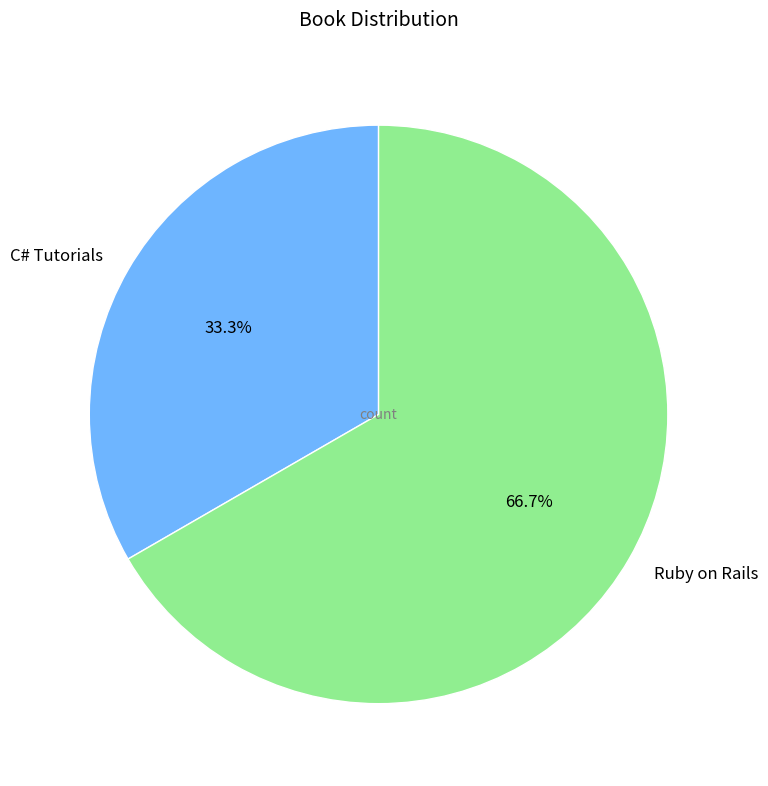

Is the sum of C# Tutorials and Ruby on Rails greater than half?

Yes